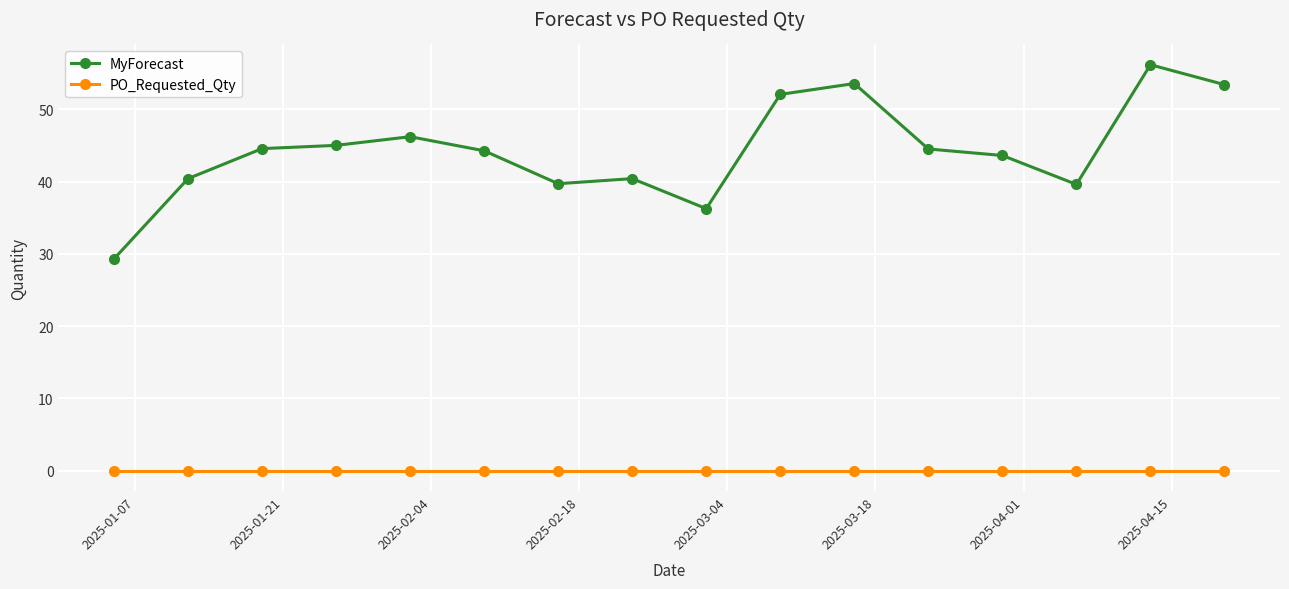

Which series has the largest range (max minus min)?

MyForecast